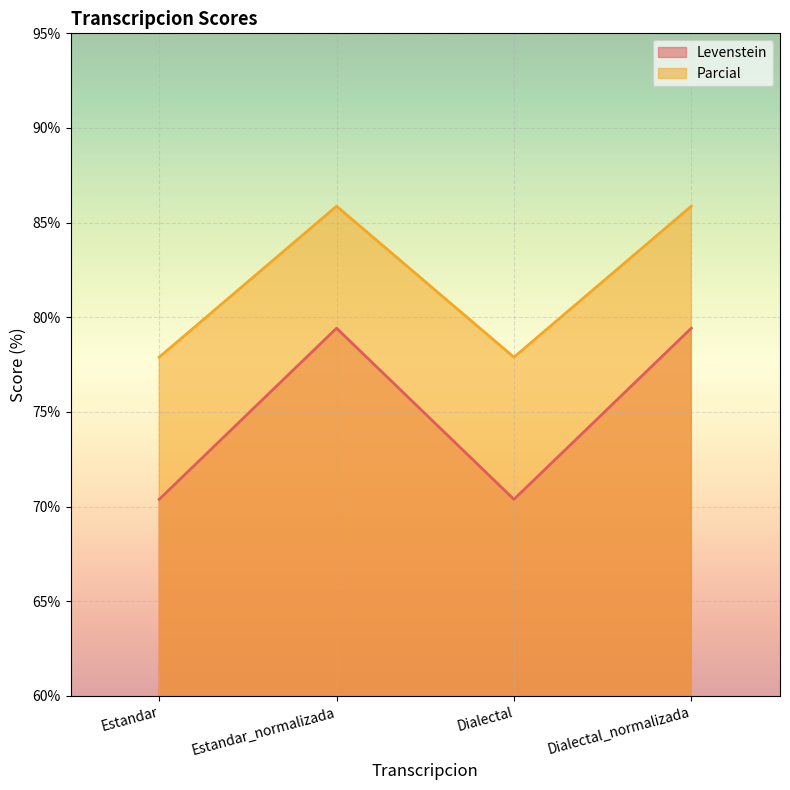

At how many categories does at least one series exceed 71?

4